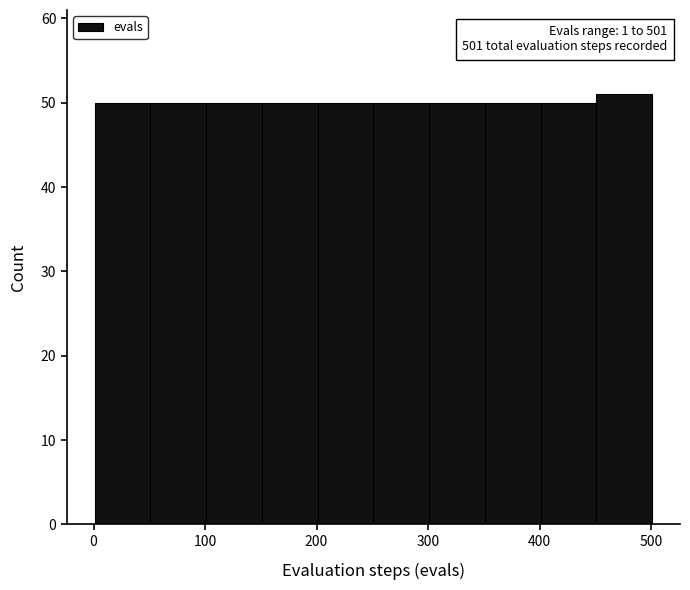

Over which range of the x-axis is the bar tallest?

451 to 501